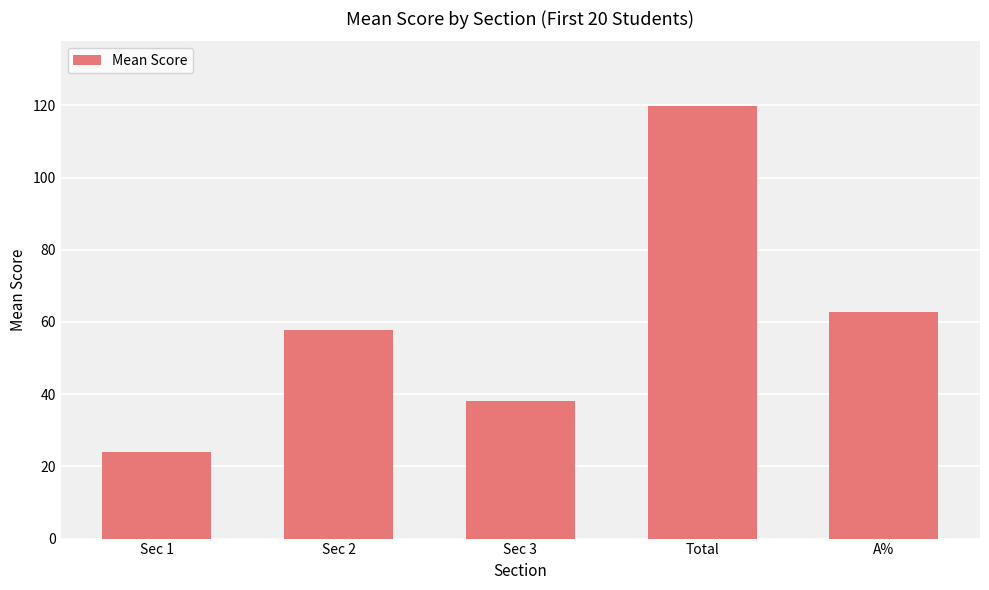

True or false: the data shows 62.7 at A%.

True